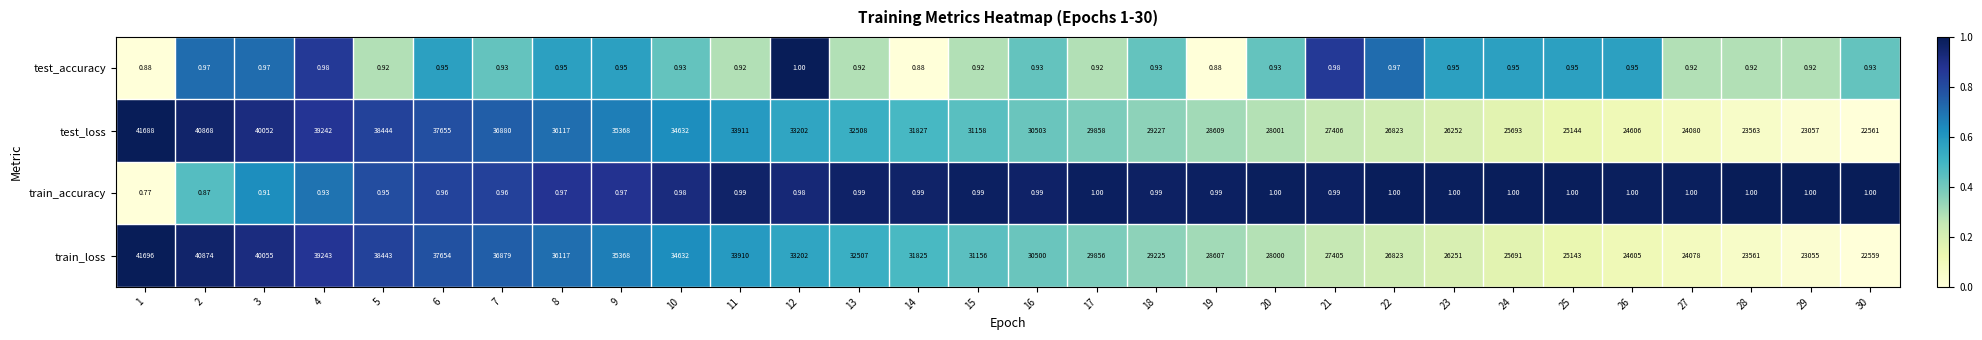

At how many categories does at least one series exceed 0?

30